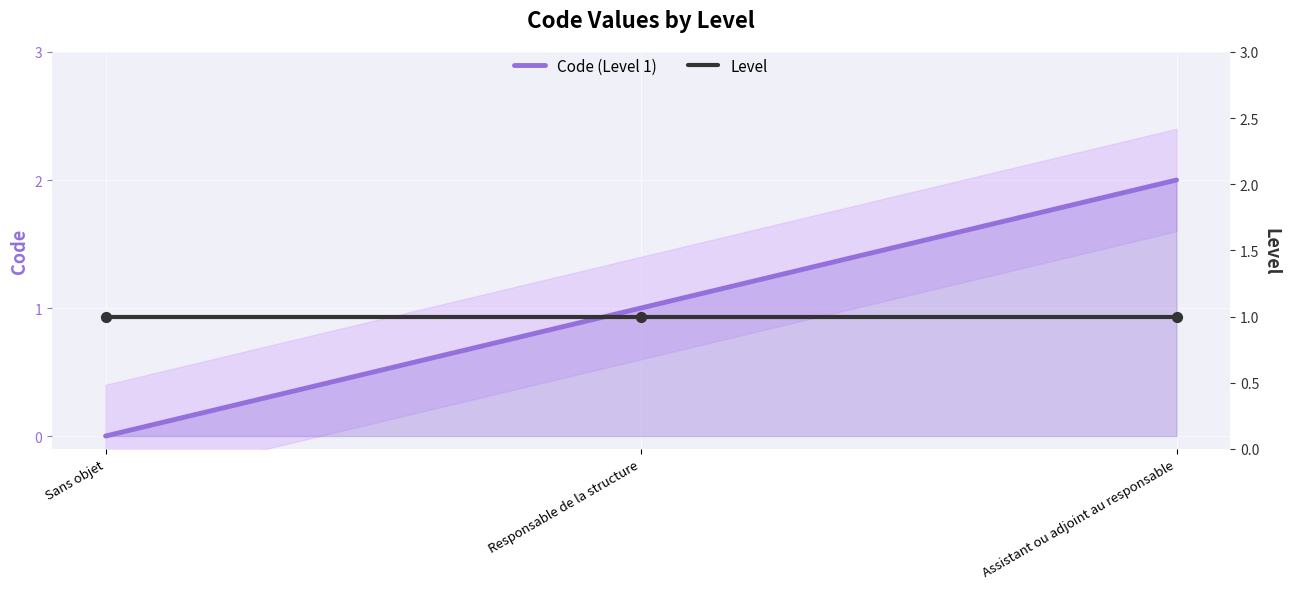

Which series contains the lowest Y value?

Code (Level 1)